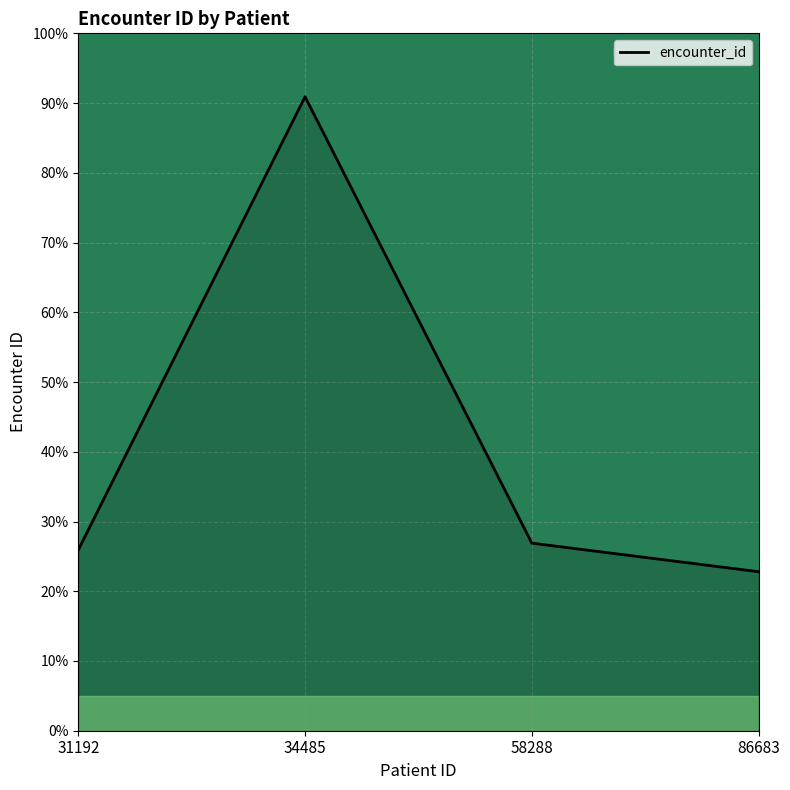

What is the ratio of the value at 34485 to the value at 31192?

3.5